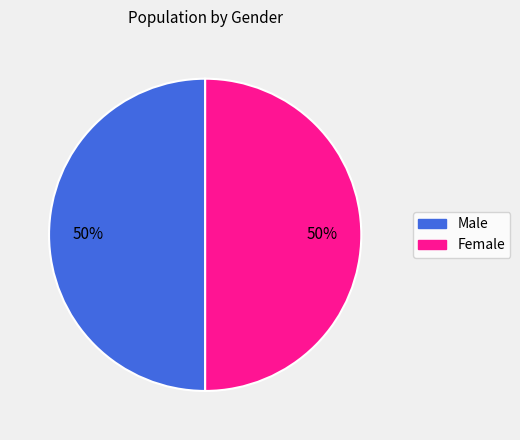

To the nearest percent, what is the combined percentage of Female and Male?

100%